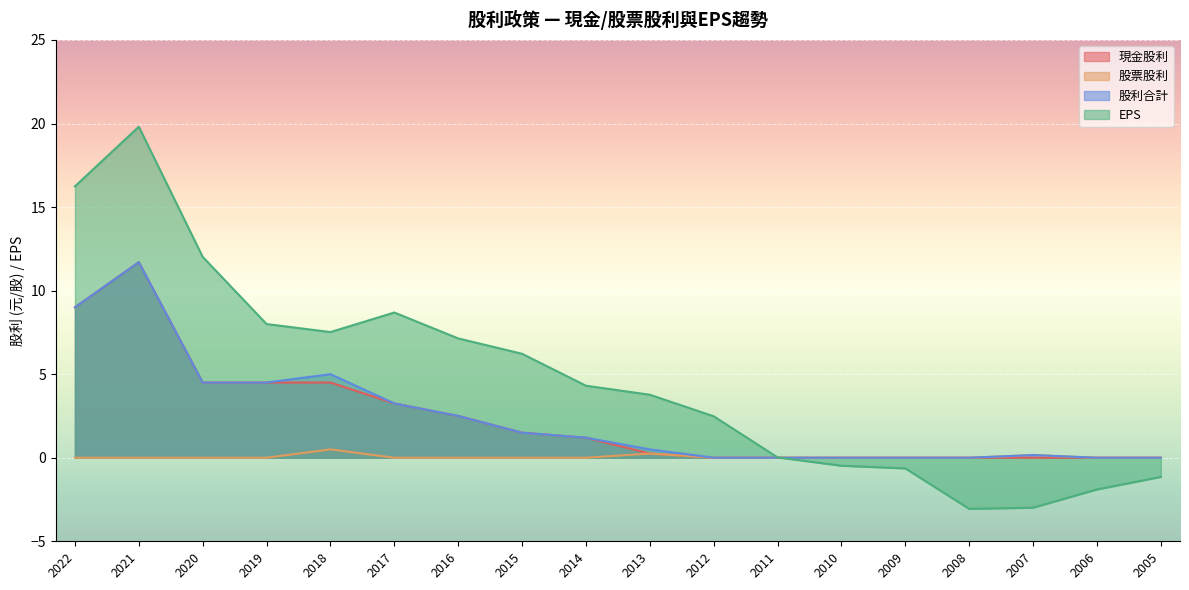

Which has a higher value, 2017 or 2014?

2017